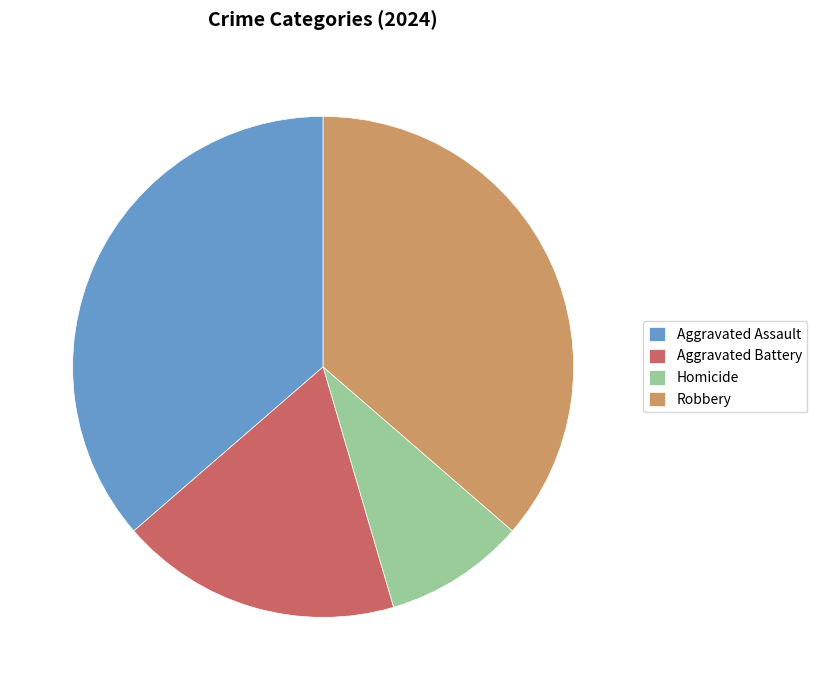

Is it true that Aggravated Battery is 18% of the pie?

True